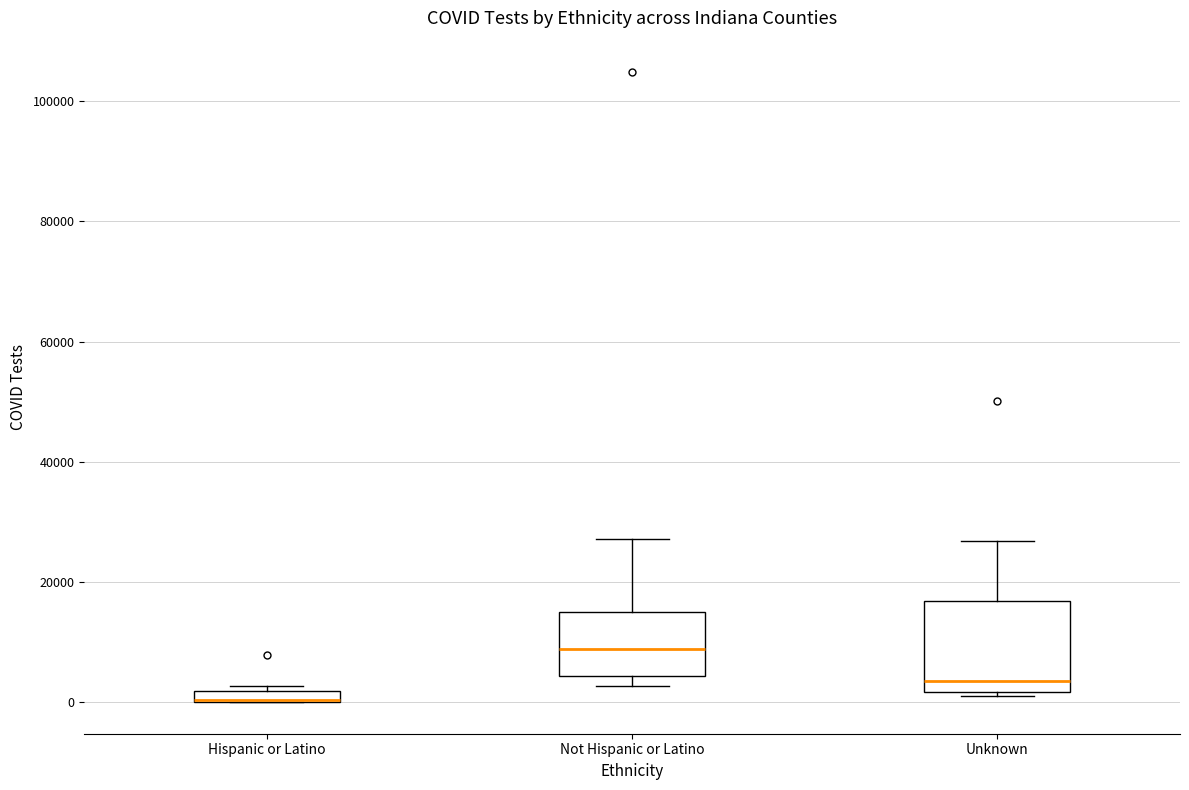

Where does the median line of the box for Unknown sit on the y-axis? The values are not printed on the chart, so give them approximately, as read against the axis.

4000